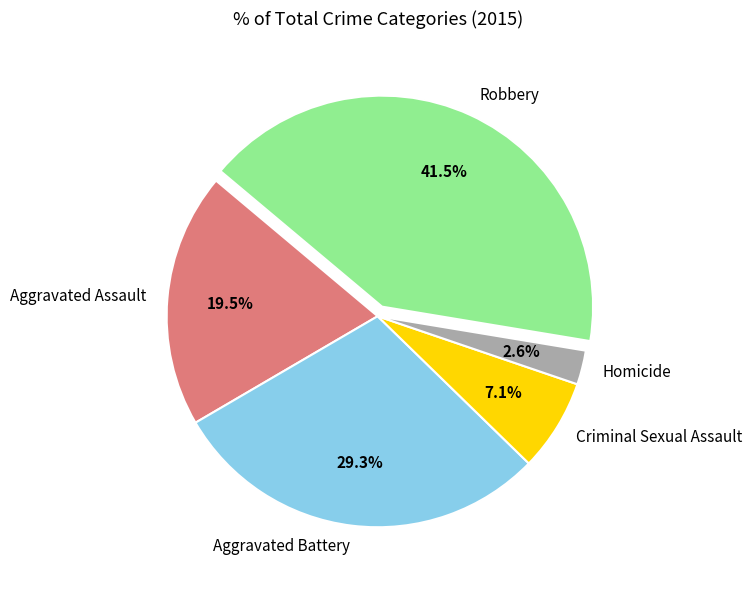

Which has a higher value, Criminal Sexual Assault or Homicide?

Criminal Sexual Assault